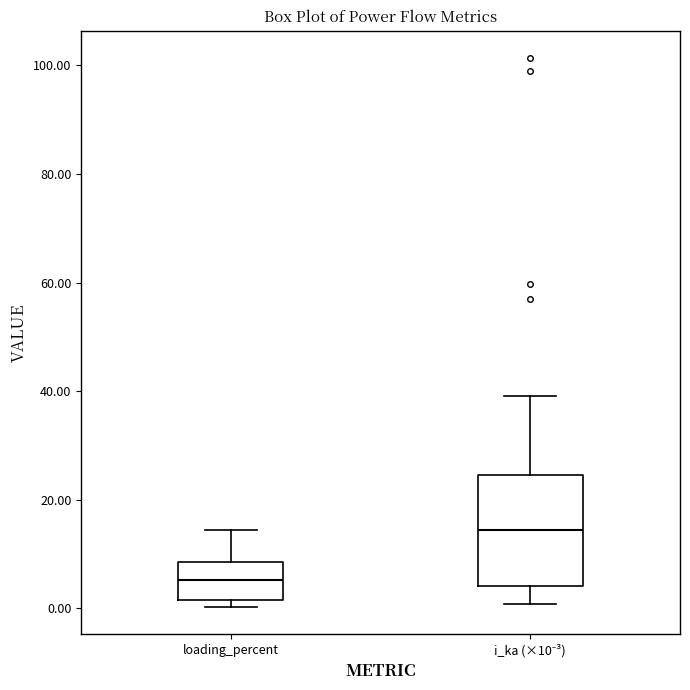

Reading left to right, read every box against the y-axis: the position of its median line, the range the box covers, and the ends of its whiskers. The values are not printed on the chart, so give them approximately, as read against the axis.

loading_percent: median 6, box 2 to 8, whiskers 0 to 14
i_ka (×10⁻³): median 14, box 4 to 24, whiskers 0 to 40